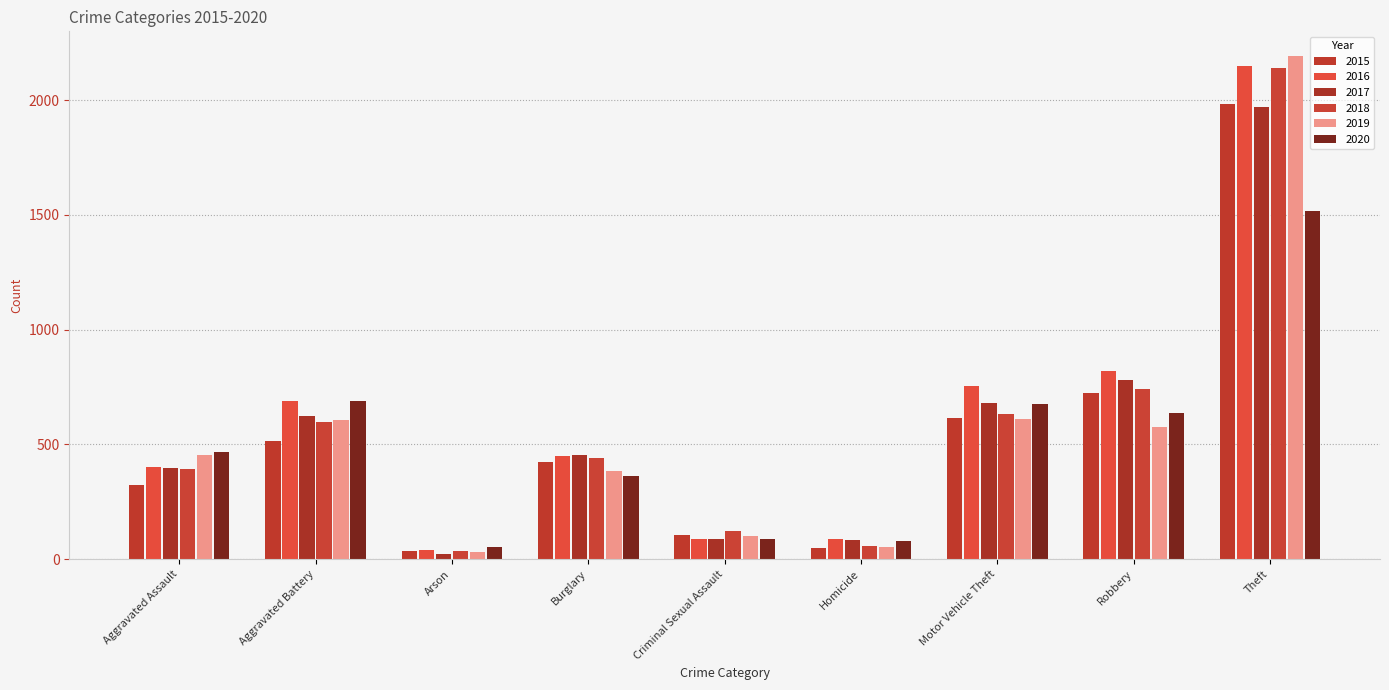

What position from the left is Aggravated Battery?

2